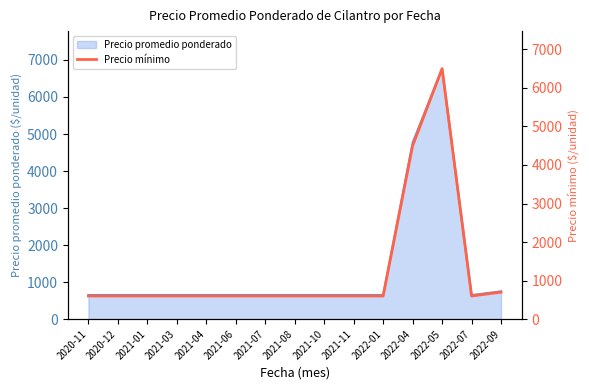

Reading right to left, list all the values displayed in this chart.

700	600	6500	4500	600	600	600	600	600	600	600	600	600	600	600